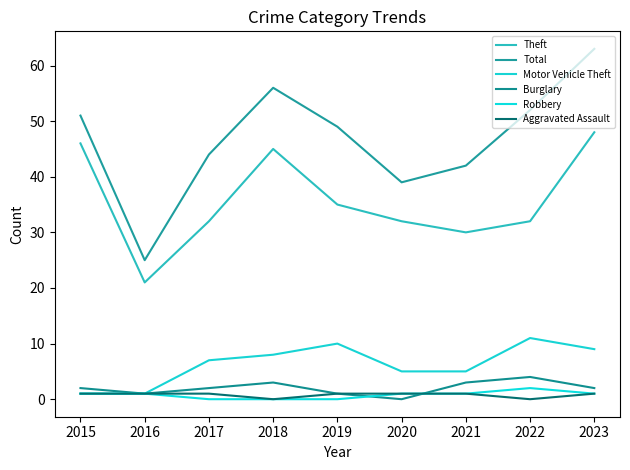

At which label does Aggravated Assault reach its peak?

2015